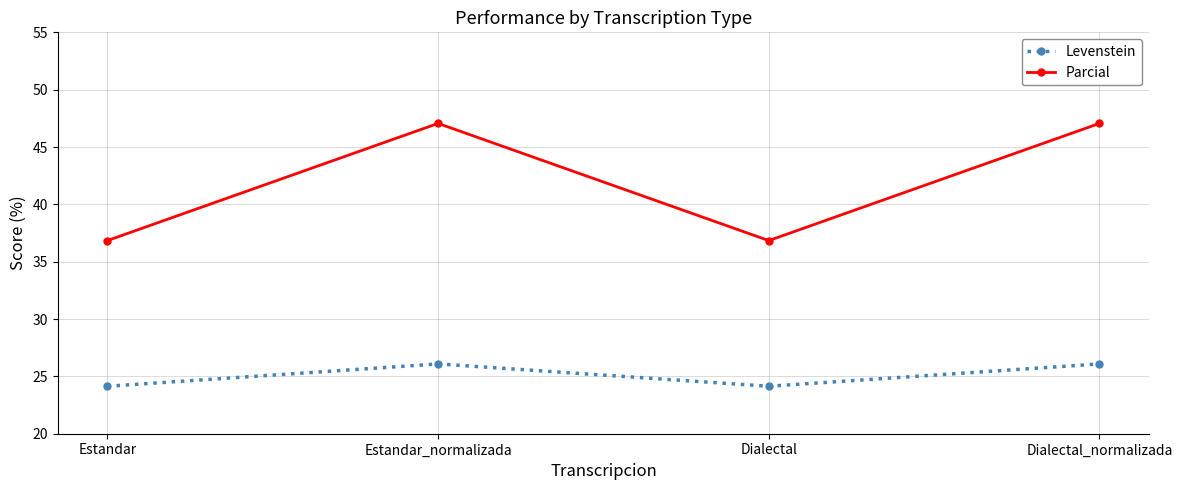

Which series changed the most between Dialectal and Dialectal_normalizada?

Parcial